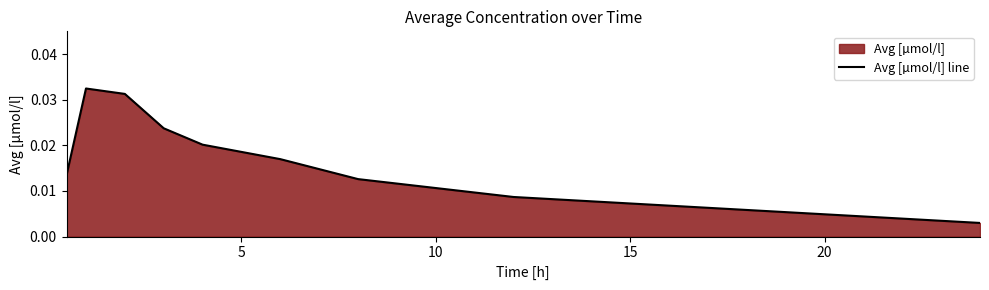

How many lines are shown in the chart?

1